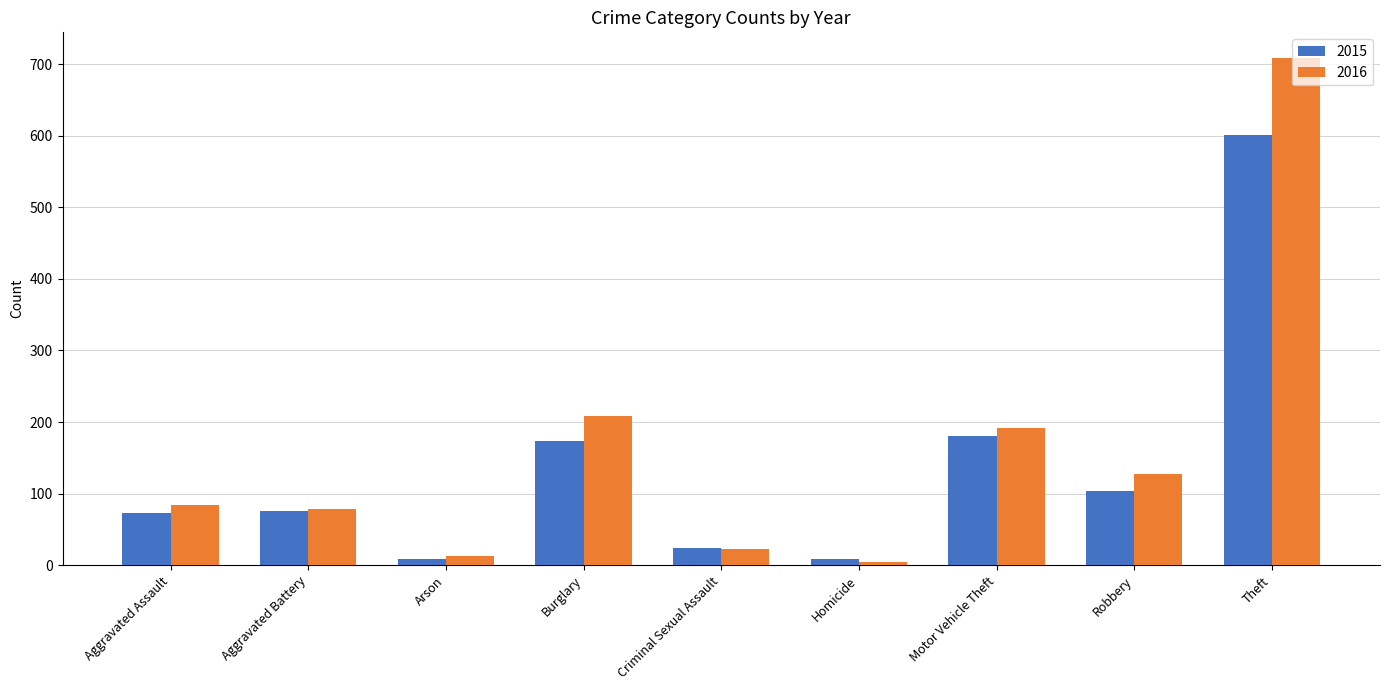

Reading left to right, extract all data points from this chart.

2015: 73	76	9	174	24	9	181	104	601
2016: 84	79	13	208	23	5	192	128	709